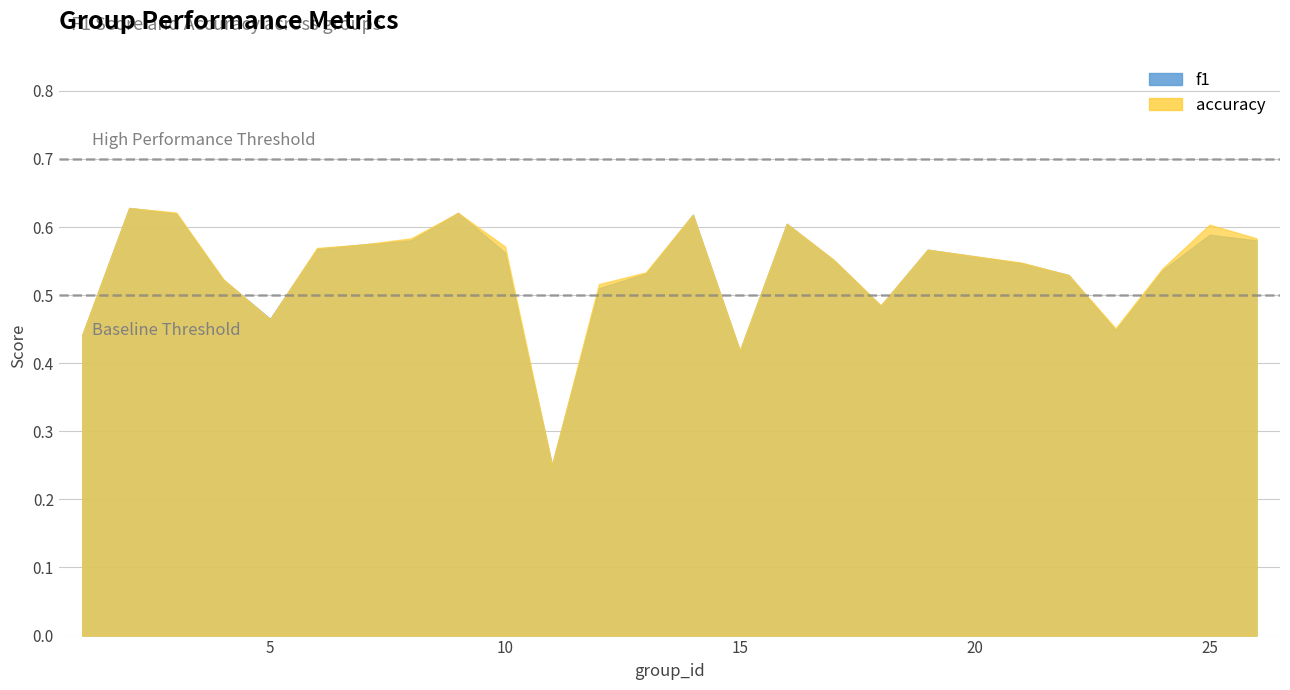

At which label is f1 closest to 0?

11